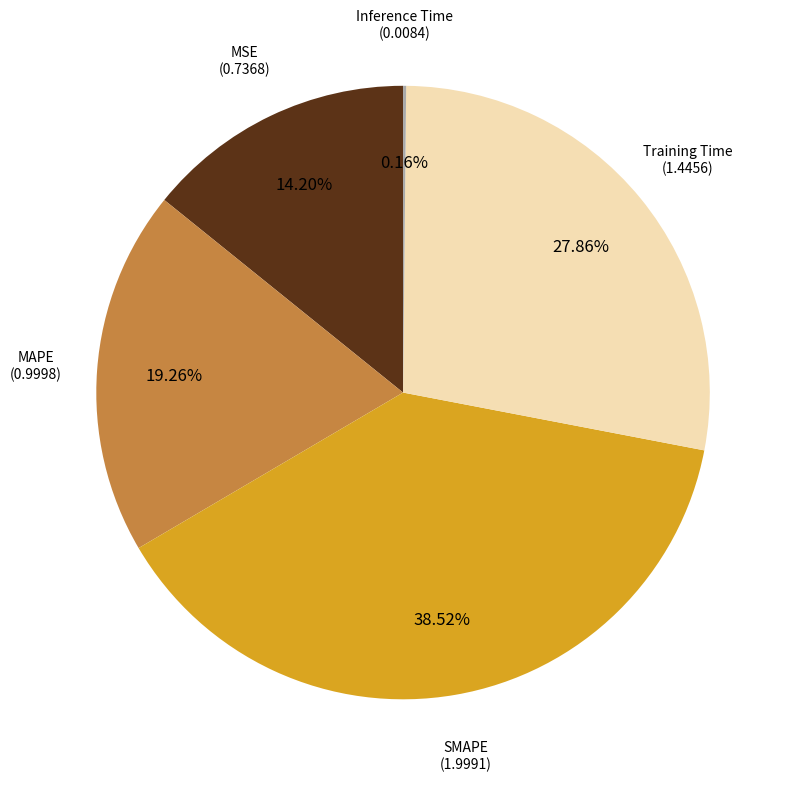

Is there any slice that represents more than half of the pie?

No